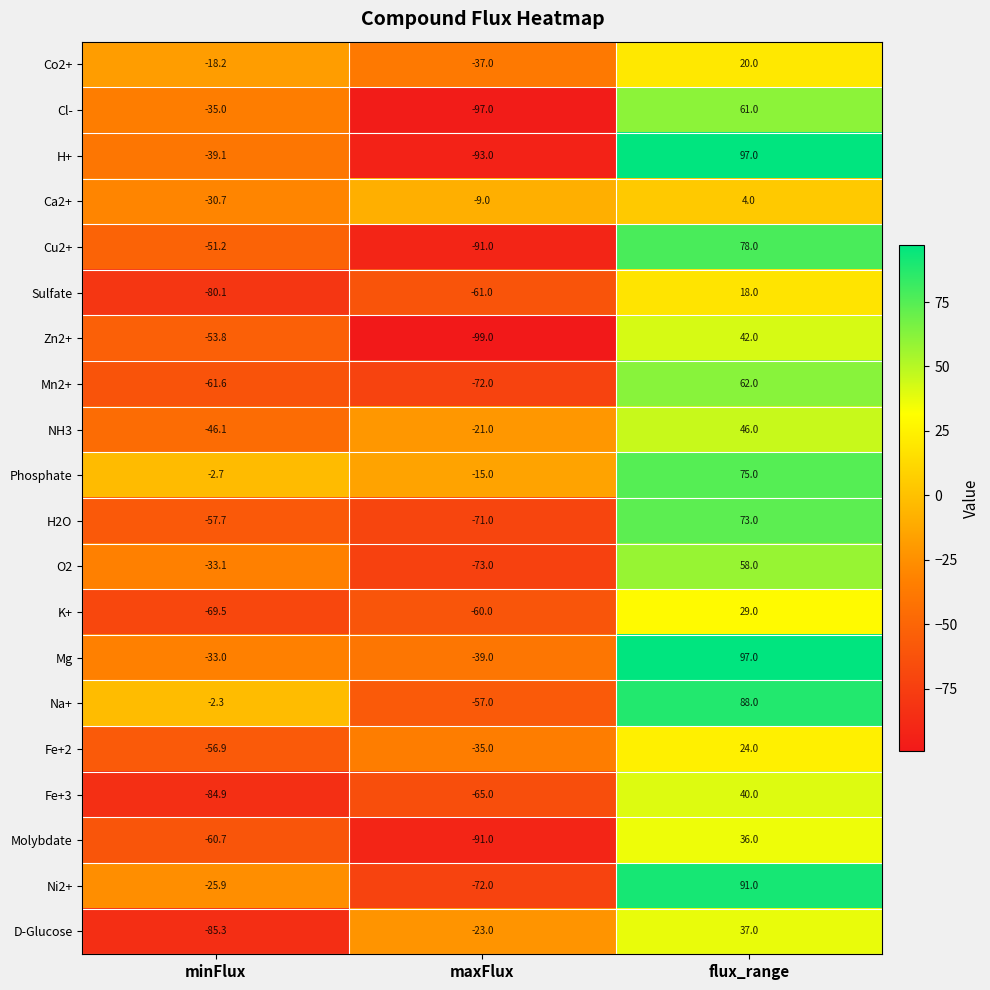

At which category is the sum across all series the highest?

flux_range